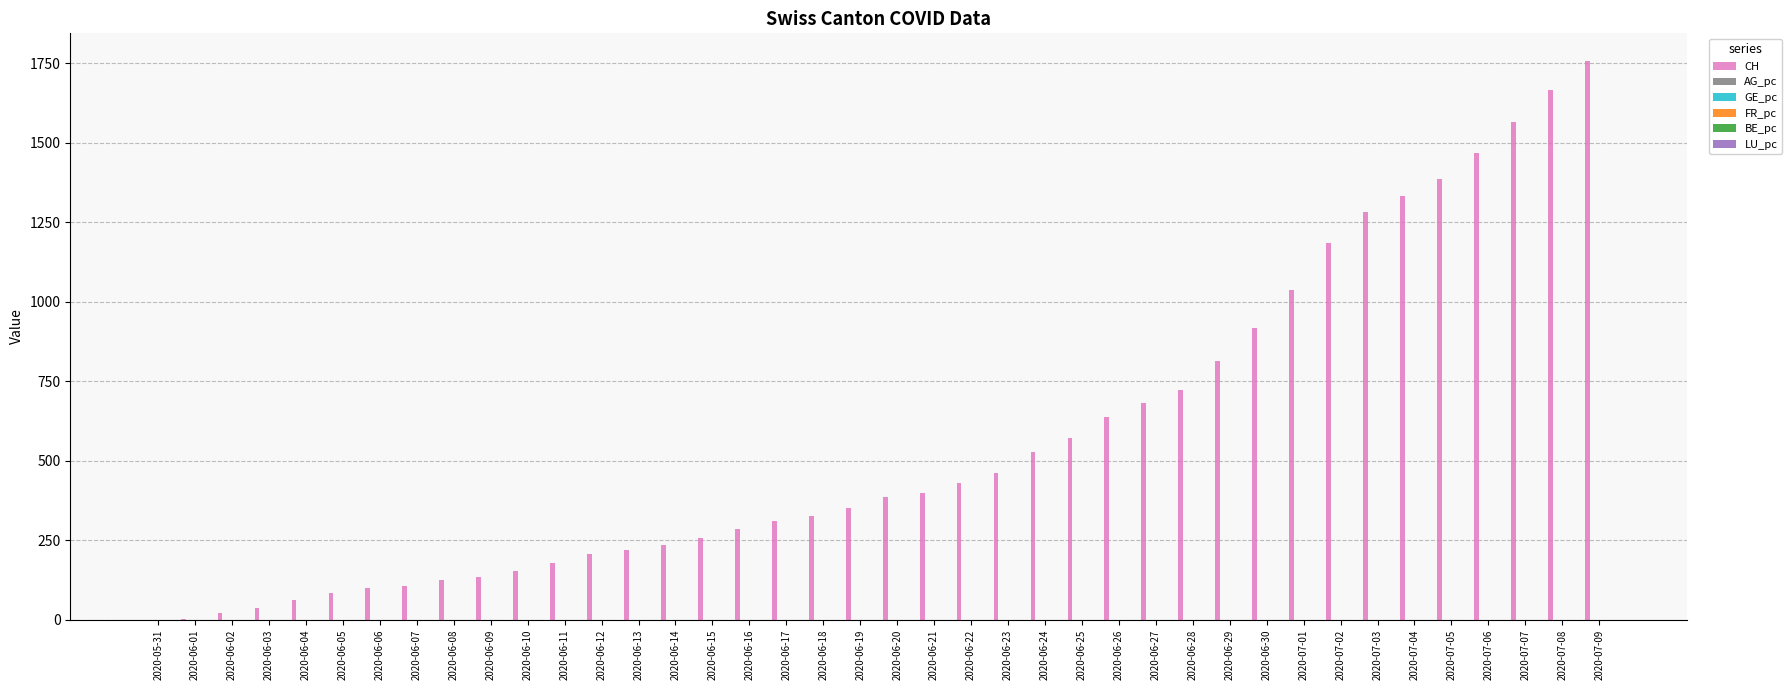

The value of CH at 2020-06-09 is 136.0. True or false?

True